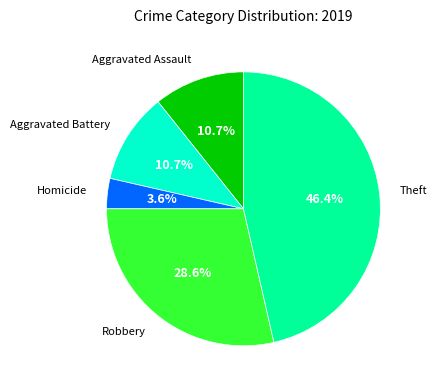

To the nearest percent, what is the difference between the largest and smallest slice percentages?

43%